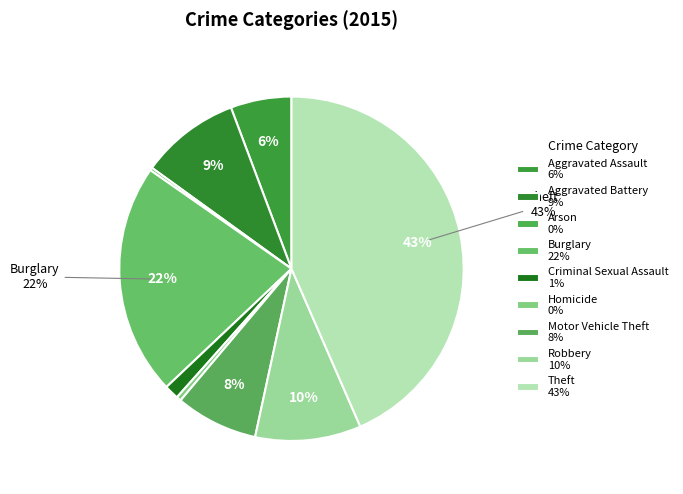

What is the ratio of the value at Theft to the value at Criminal Sexual Assault?

32.0